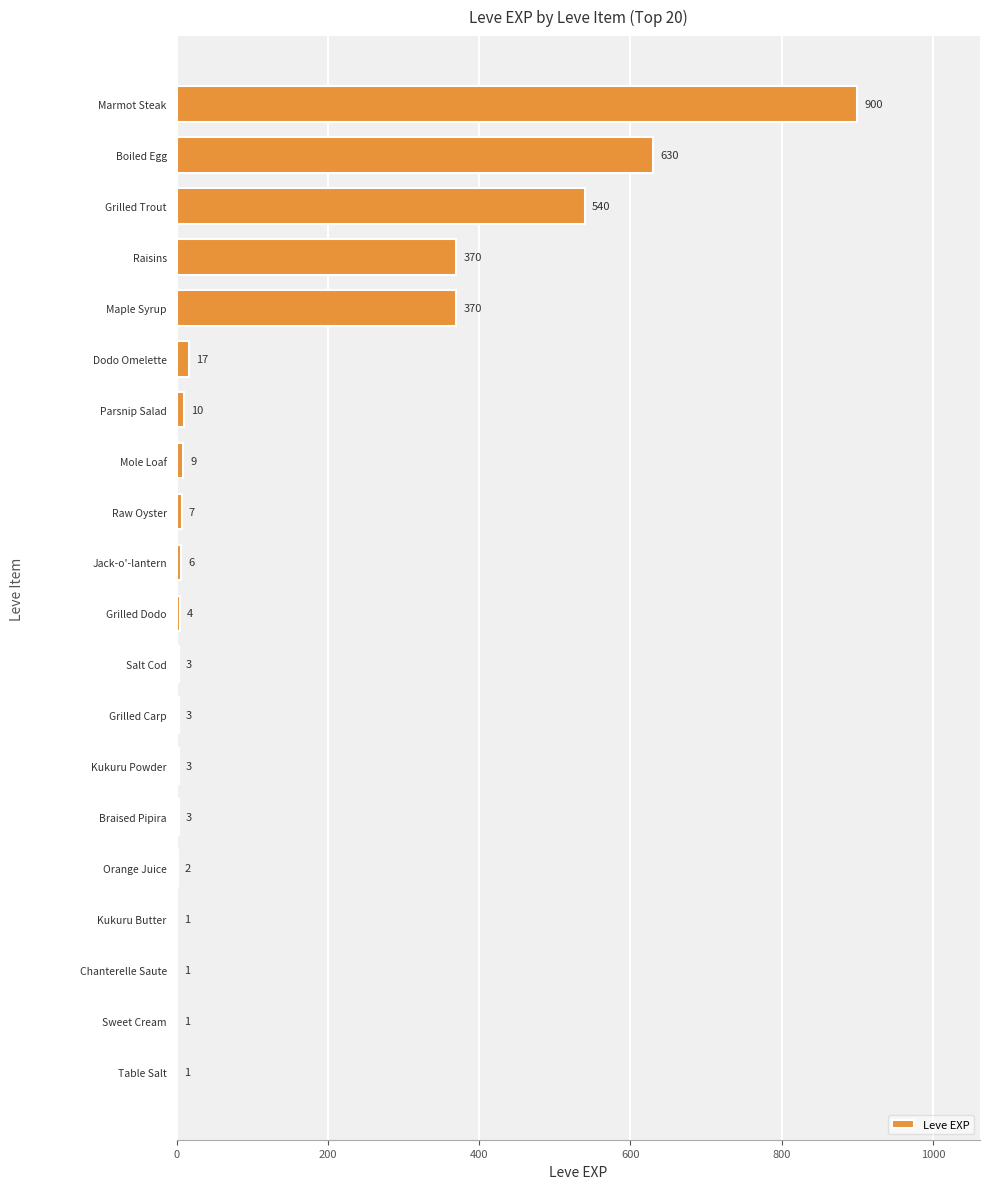

How many distinct data groups are displayed?

1